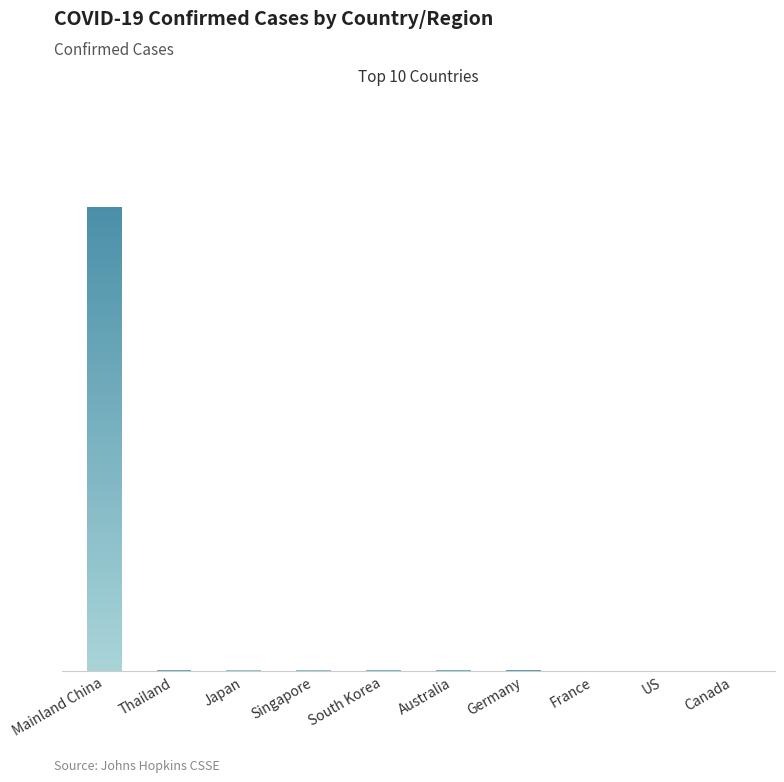

Rank the categories by value from highest to lowest.

Mainland China, Japan, Singapore, South Korea, Australia, Thailand, Germany, France, US, Canada